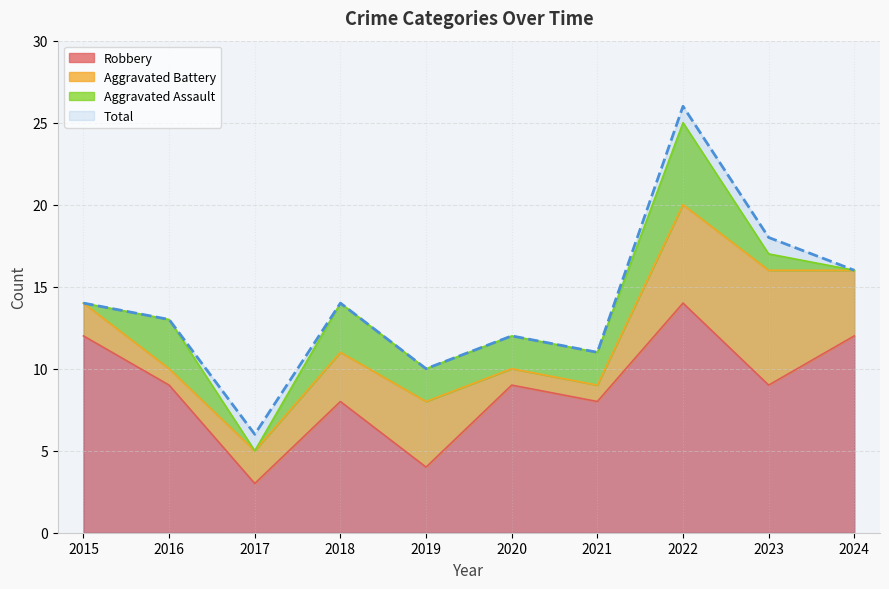

What is the value of the Robbery point at the 6th from the left?

9